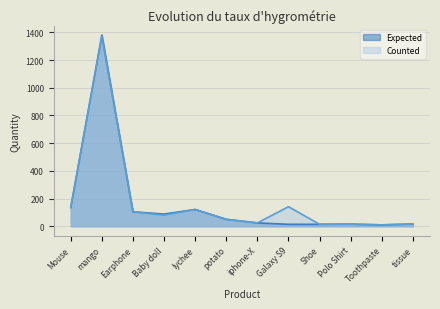

At which category is the sum across all series the highest?

mango